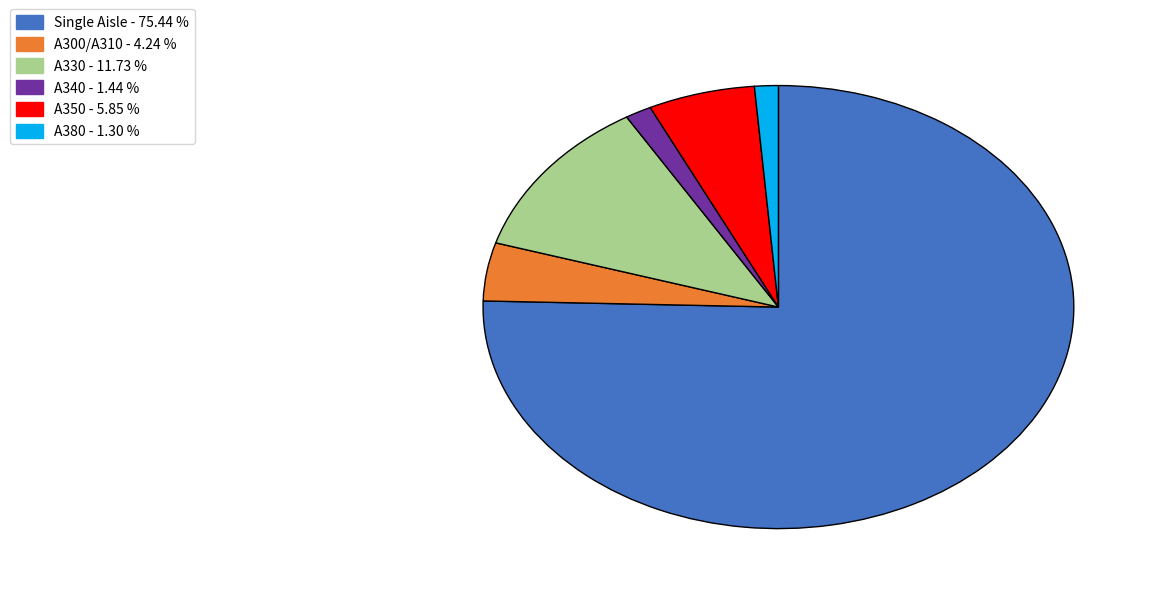

What is the largest slice in the pie chart?

Single Aisle